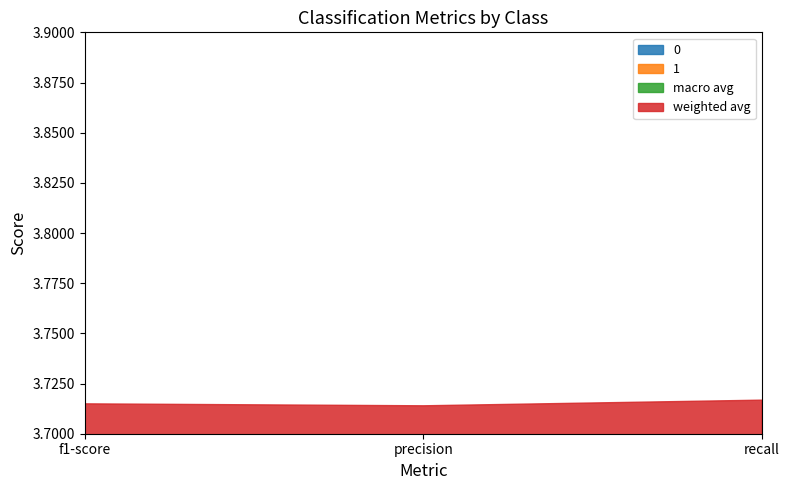

At which label does 0 reach its minimum?

recall